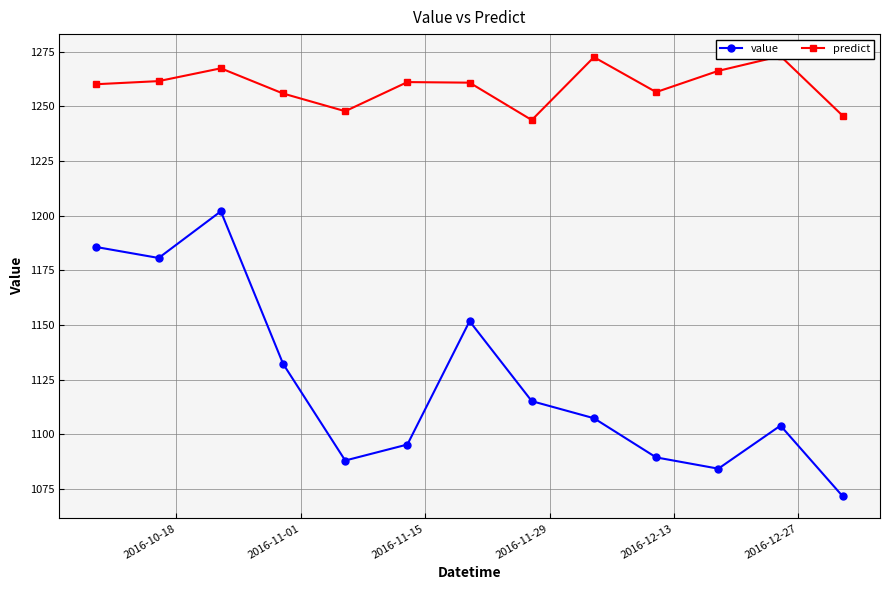

True or false: value has more than 2 points higher than both neighbors.

True